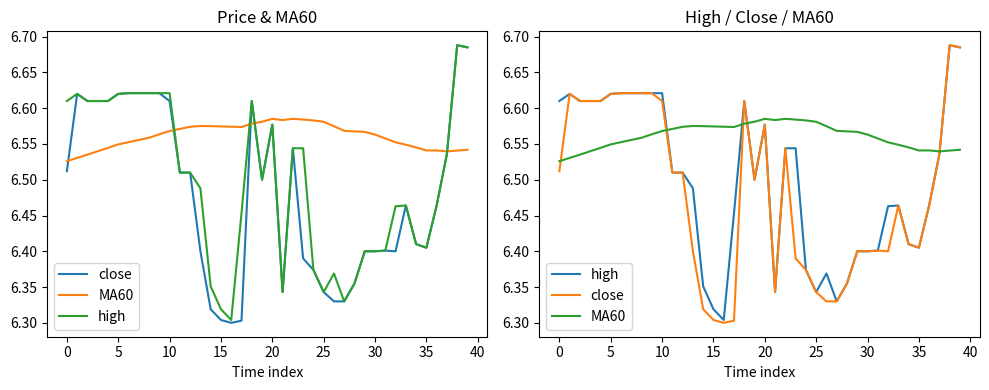

In high, how many points are higher than both neighbors (excluding endpoints)?

6